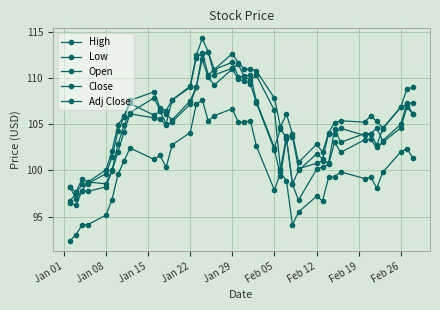

How many lines are shown in the chart?

5